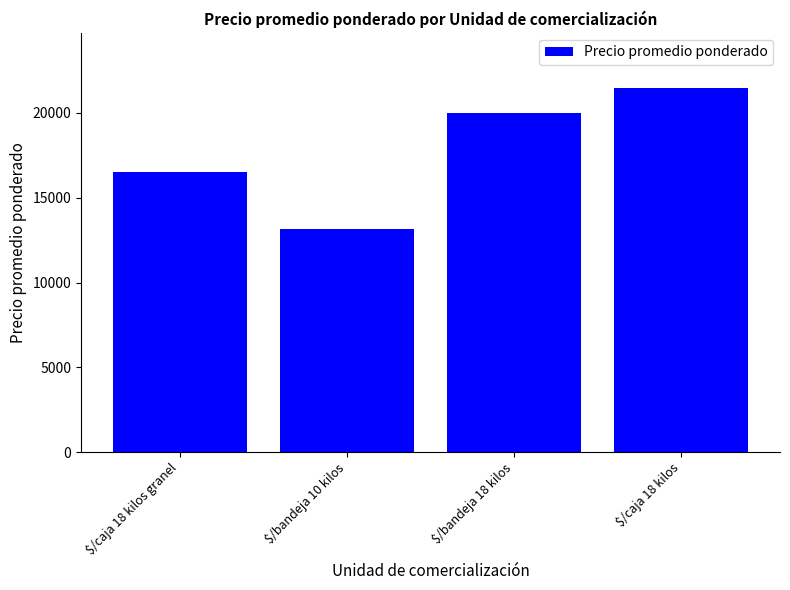

Reading left to right, list all the values displayed in this chart.

$/caja 18 kilos granel=16500.0	$/bandeja 10 kilos=13166.7	$/bandeja 18 kilos=20000.0	$/caja 18 kilos=21500.0